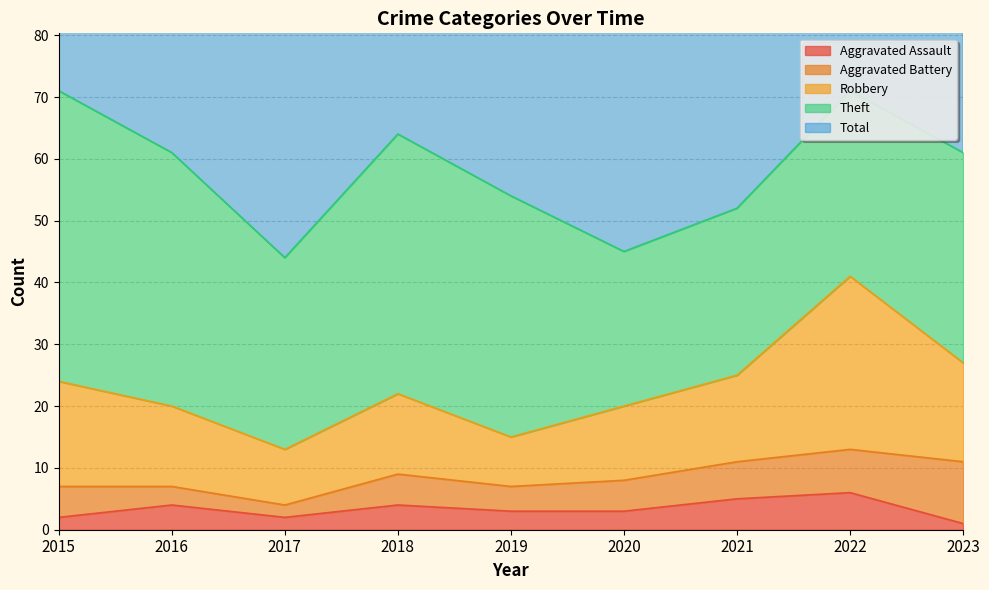

Rank the series at 2016 from lowest to highest value.

Aggravated Battery, Aggravated Assault, Robbery, Theft, Total